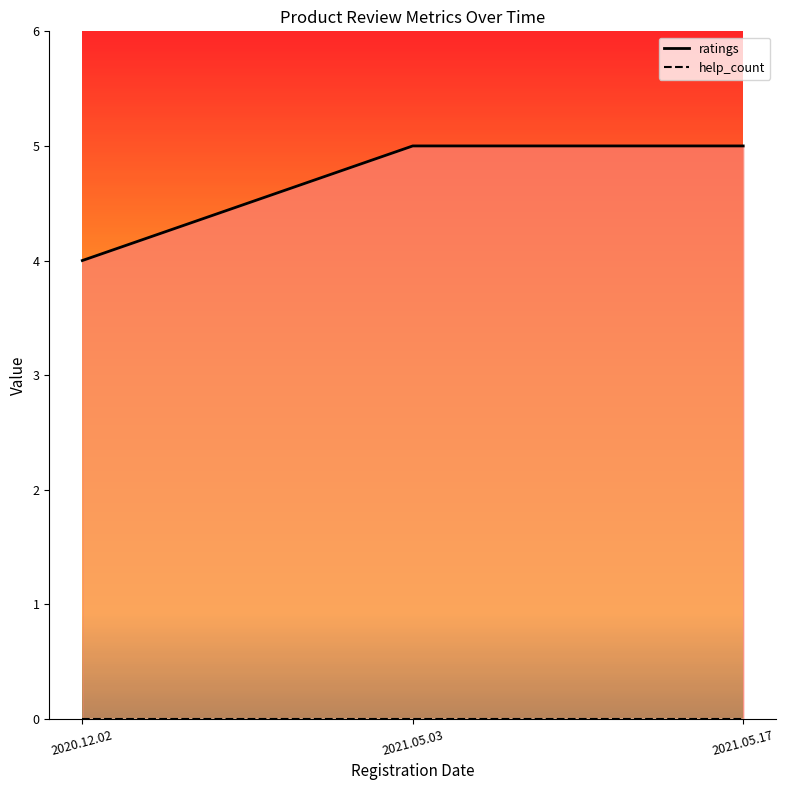

At which category does the chart reach its minimum across all series?

2020.12.02